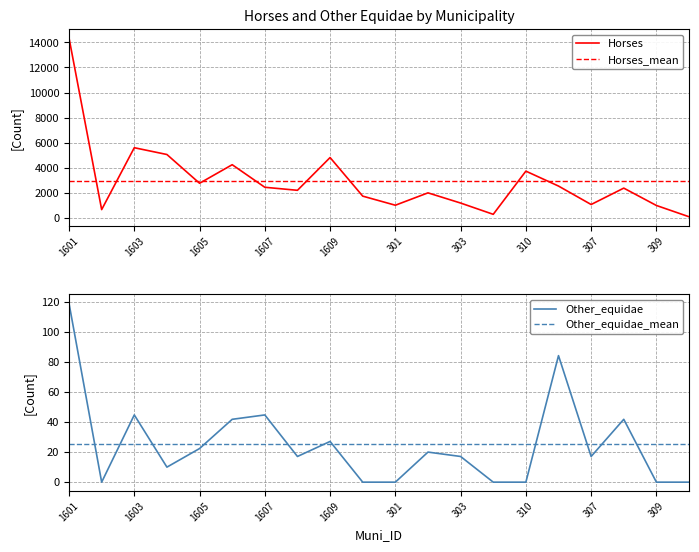

Which label corresponds to the largest value in the chart?

1601